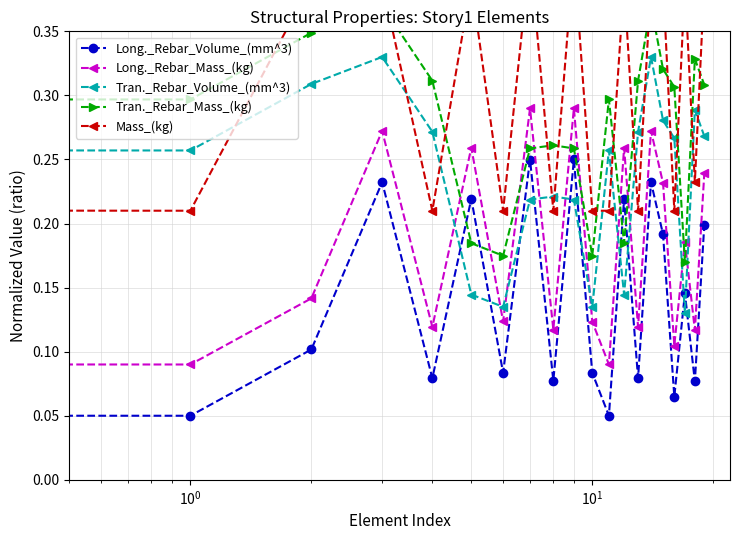

The Tran._Rebar_Mass_(kg) series shows 0.3 at 18. True or false?

True